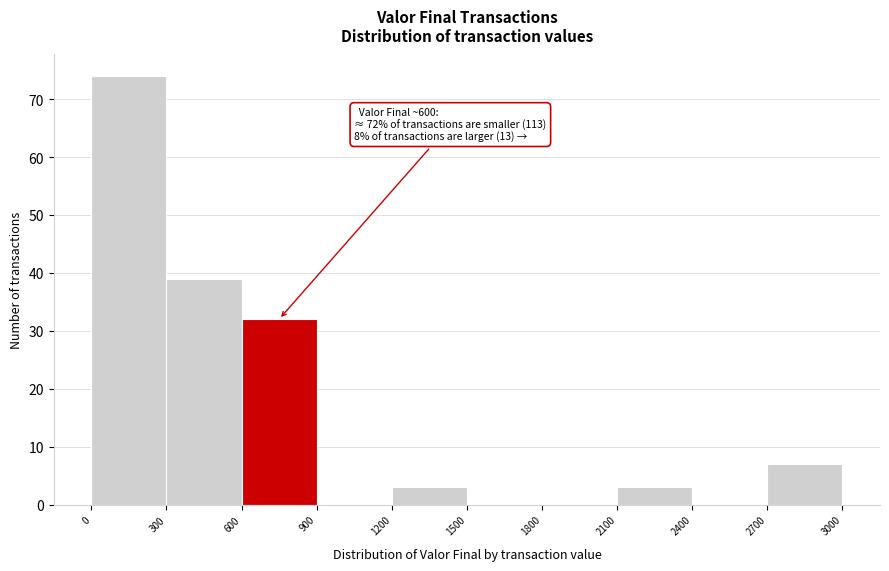

Which range on the x-axis has the tallest bar?

0 to 300